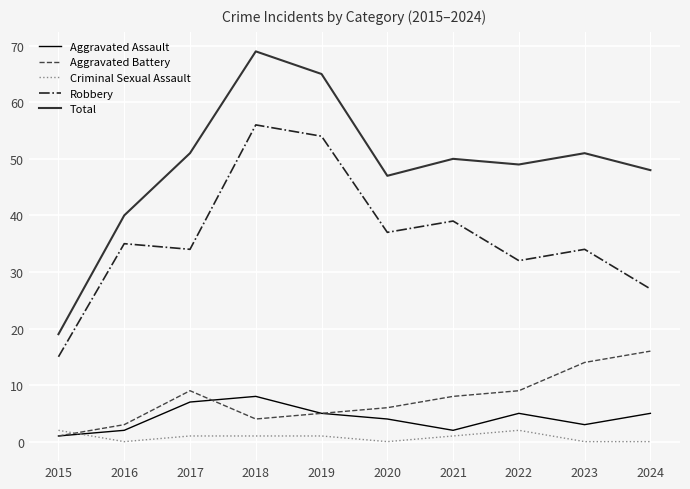

Which series has the largest range (max minus min)?

Total